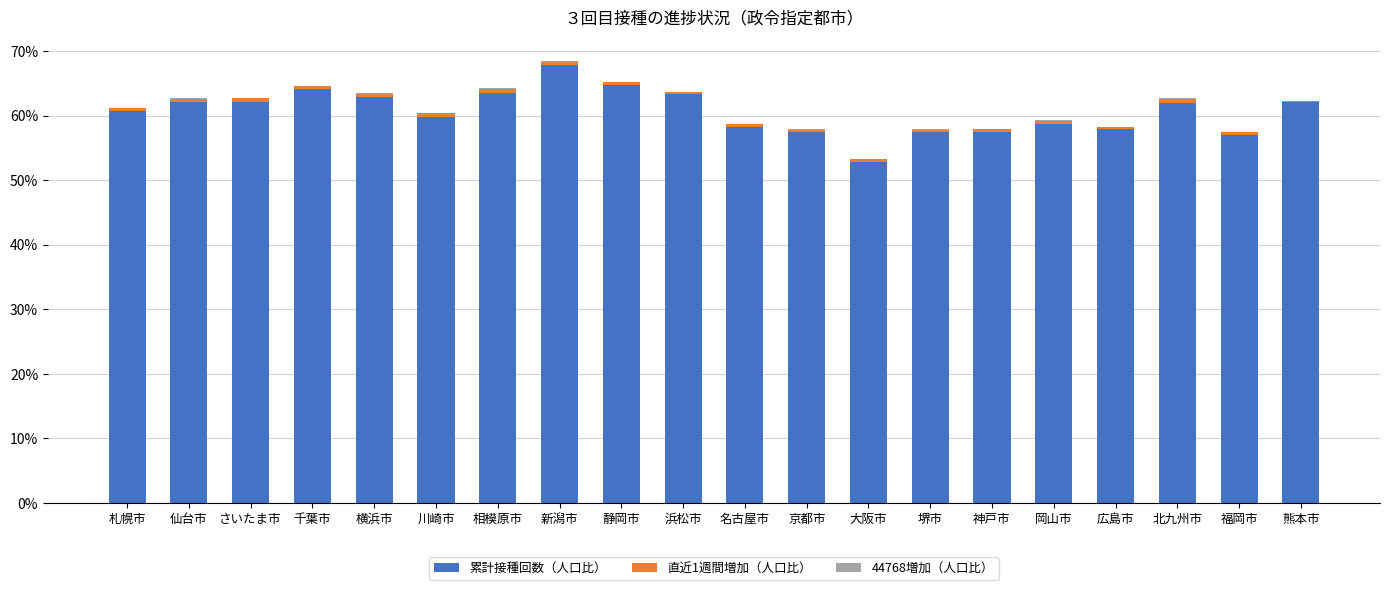

At 浜松市, list the series in order from smallest to largest.

44768増加（人口比）, 直近1週間増加（人口比）, 累計接種回数（人口比）